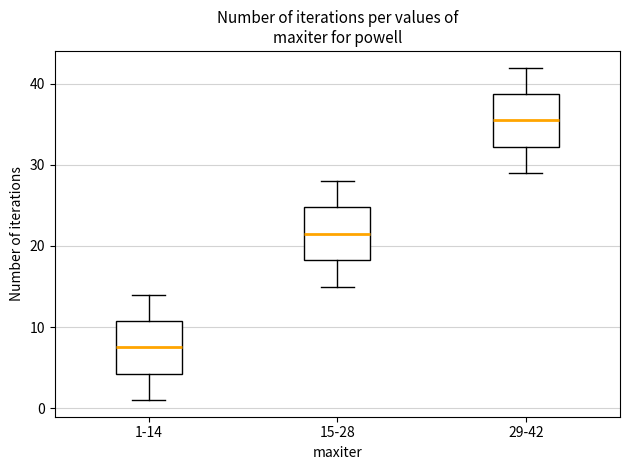

Reading left to right, transcribe this box plot: for each box, give where its median line is, the range the box spans, and where its two whiskers end, as read against the y-axis. The values are not printed on the chart, so give them approximately, as read against the axis.

1-14: median 8, box 4 to 11, whiskers 1 to 14
15-28: median 22, box 18 to 25, whiskers 15 to 28
29-42: median 36, box 32 to 39, whiskers 29 to 42